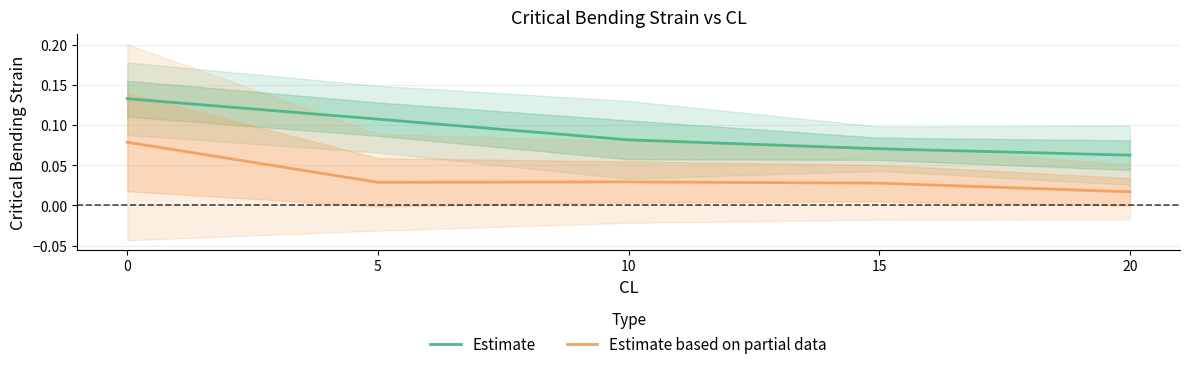

Which series has the largest range (max minus min)?

Estimate